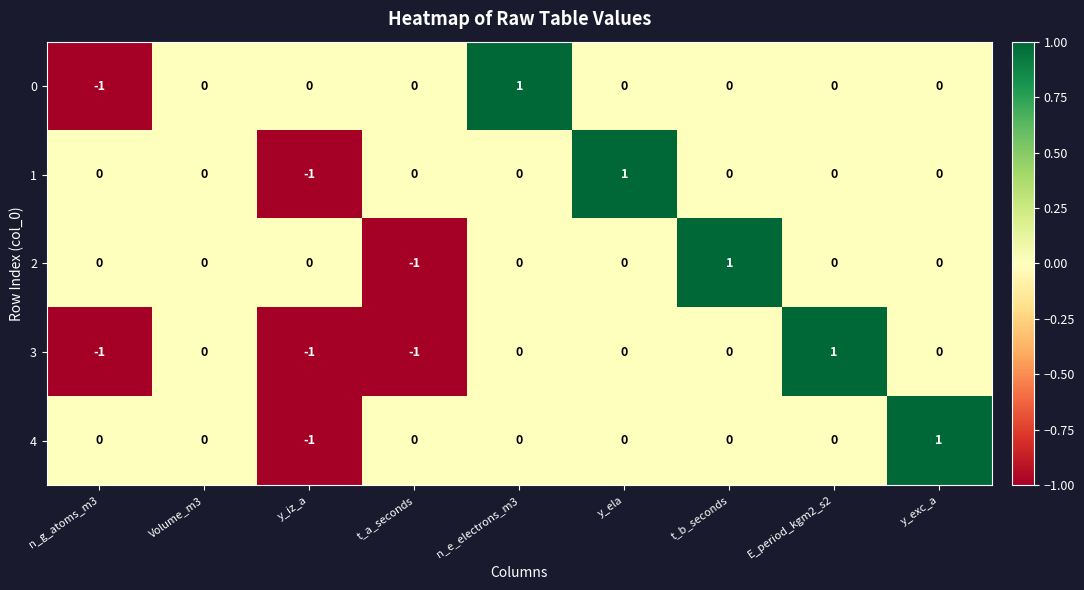

What is the greatest value displayed?

1